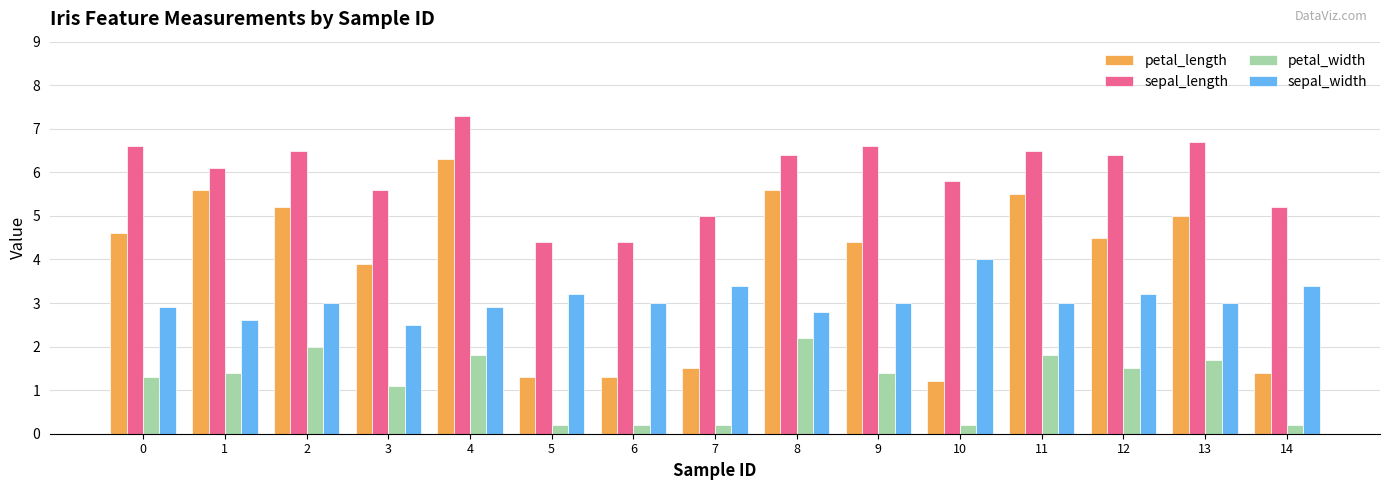

What is the difference between the petal_length values at 8 and 13?

0.6